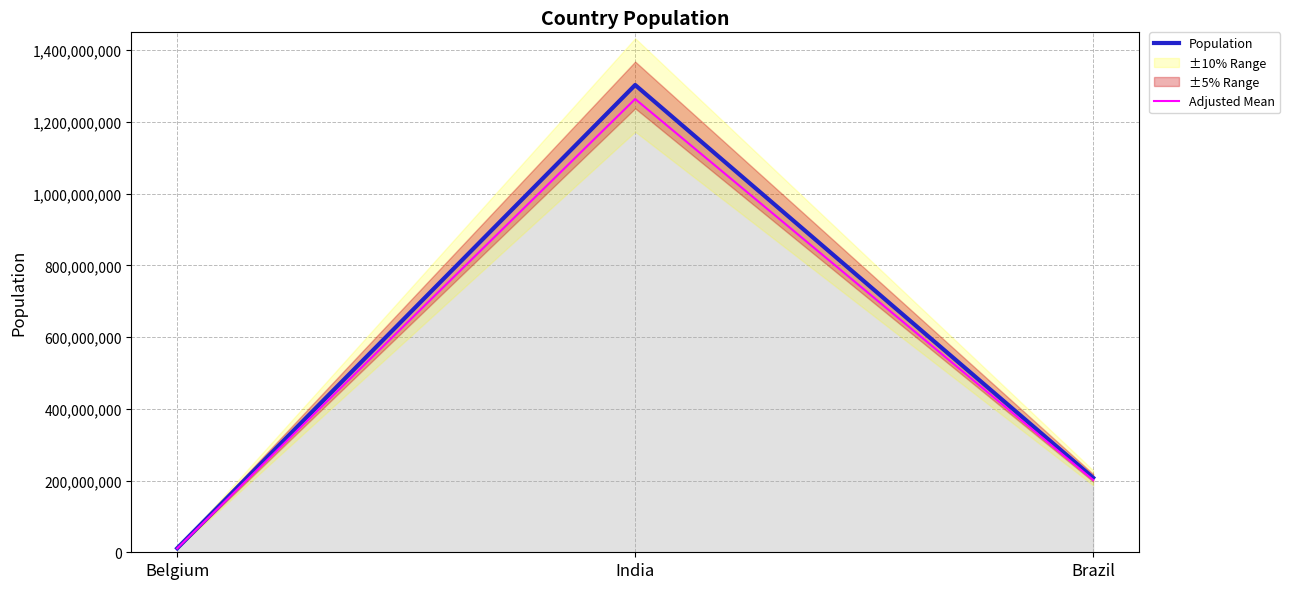

Reading left to right, transcribe all the data shown in this chart.

Population: 11190846.0	1303171035.0	207847528.0
Adjusted Mean: 10855120.6	1264075904.0	201612102.2